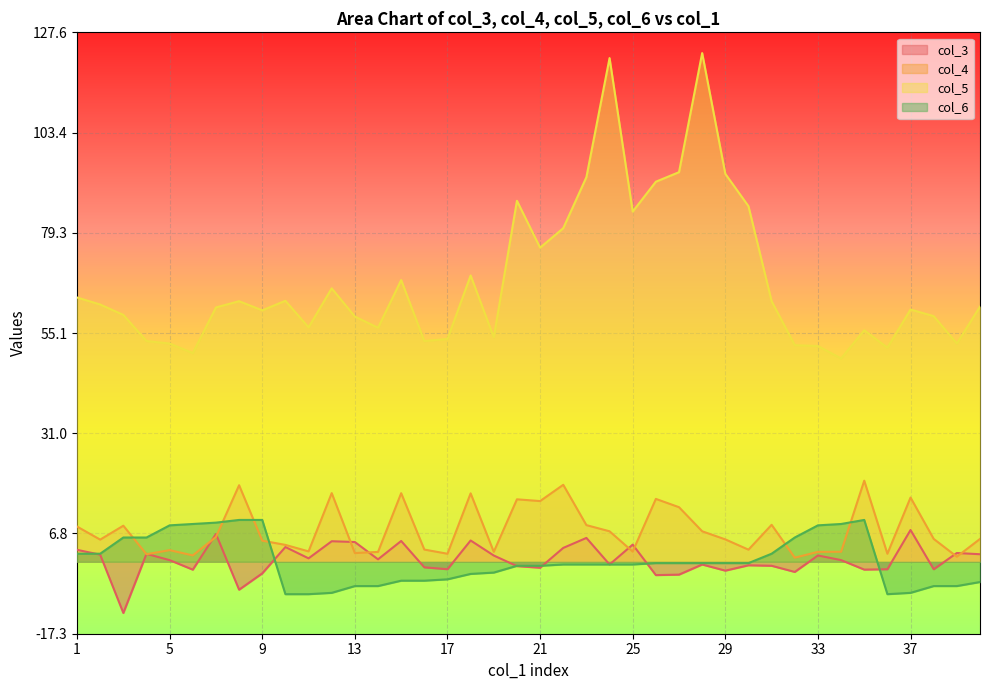

What is the total value across all series at 34?

60.9